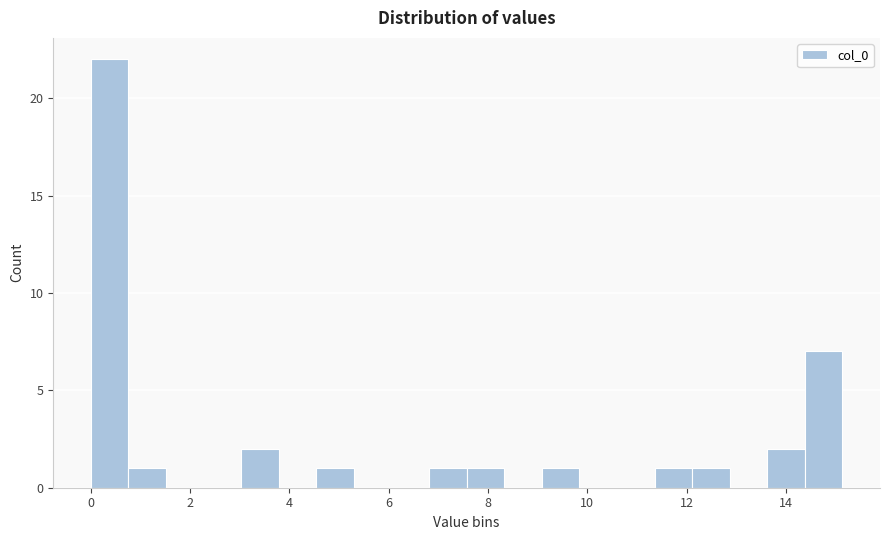

Read against the x-axis, roughly where is the centre of the tallest bar?

0.4